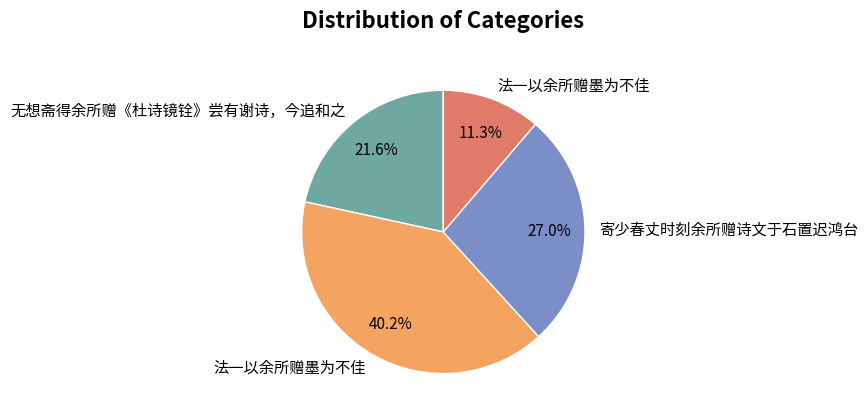

Is there a majority slice in this chart?

No